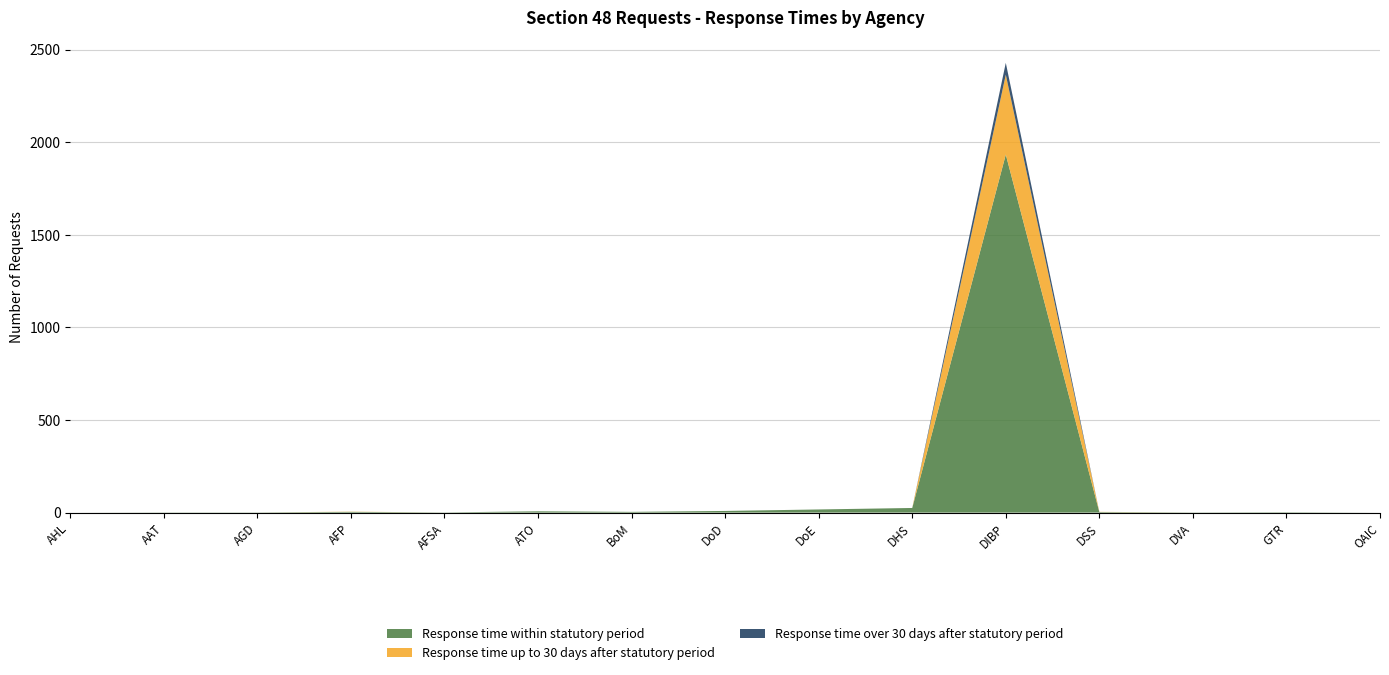

Reading left to right, extract all data points from this chart.

Response time within statutory period: 0	1	1	4	1	7	4	9	17	25	1933	3	1	2	0
Response time up to 30 days after statutory period: 0	0	0	1	0	0	0	0	0	0	431	1	0	0	0
Response time over 30 days after statutory period: 0	0	0	0	0	0	0	0	0	0	64	0	0	0	0